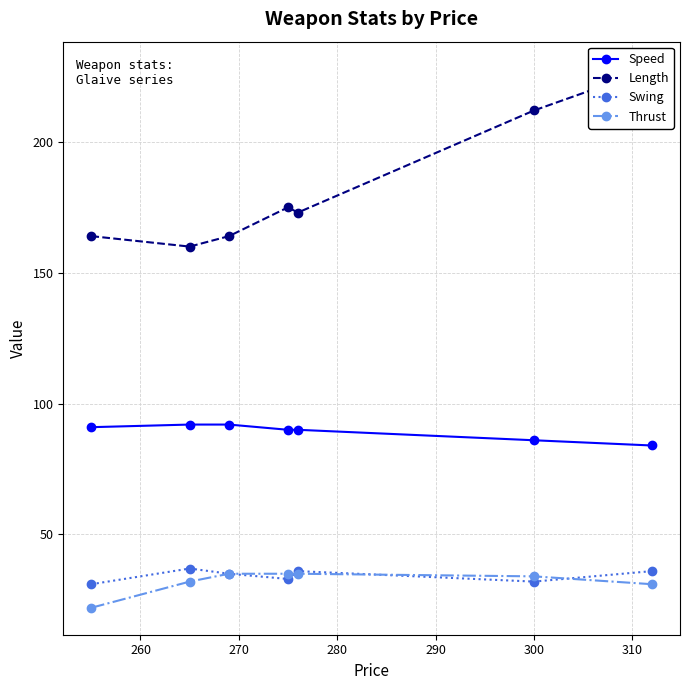

What is the highest value of the Swing series?

37